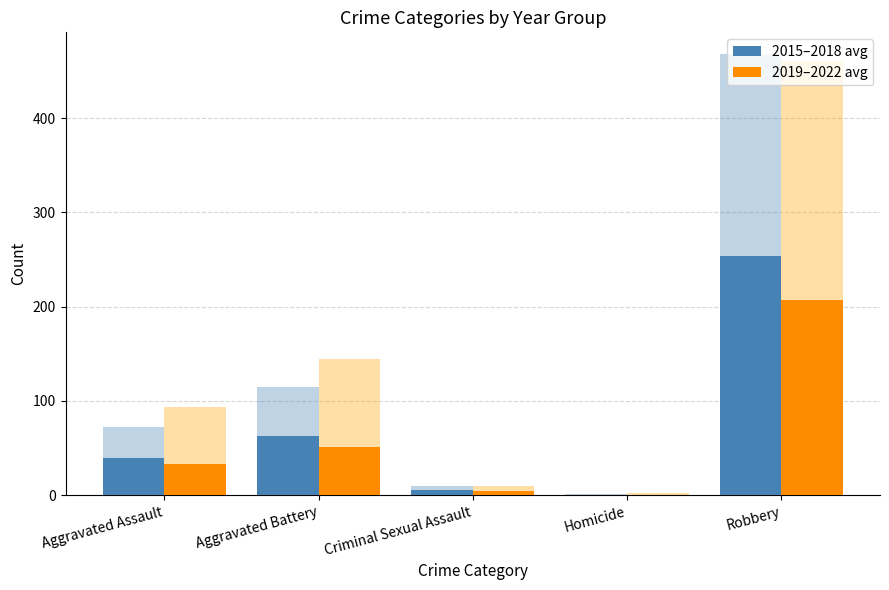

What value does the 2019–2022 avg series have at Robbery?

207.3